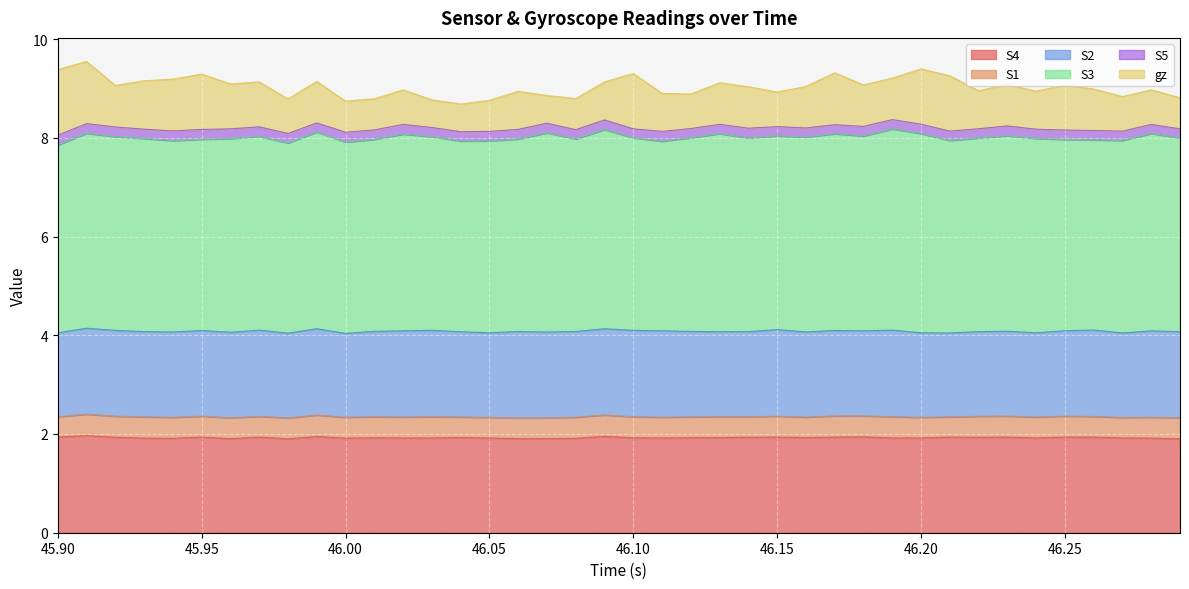

What is the spread (max minus min) of values at 0?

3.6